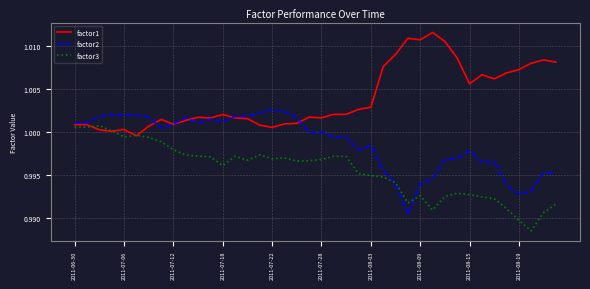

What are all the series names shown in the legend?

factor1, factor2, factor3